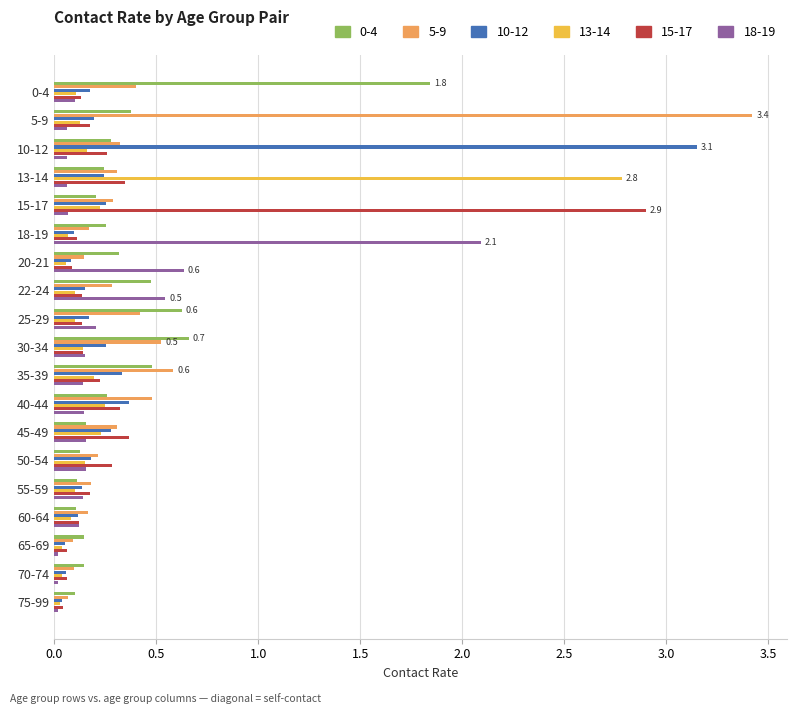

True or false: 5-9 has a value of 0.3 at 60-64.

False